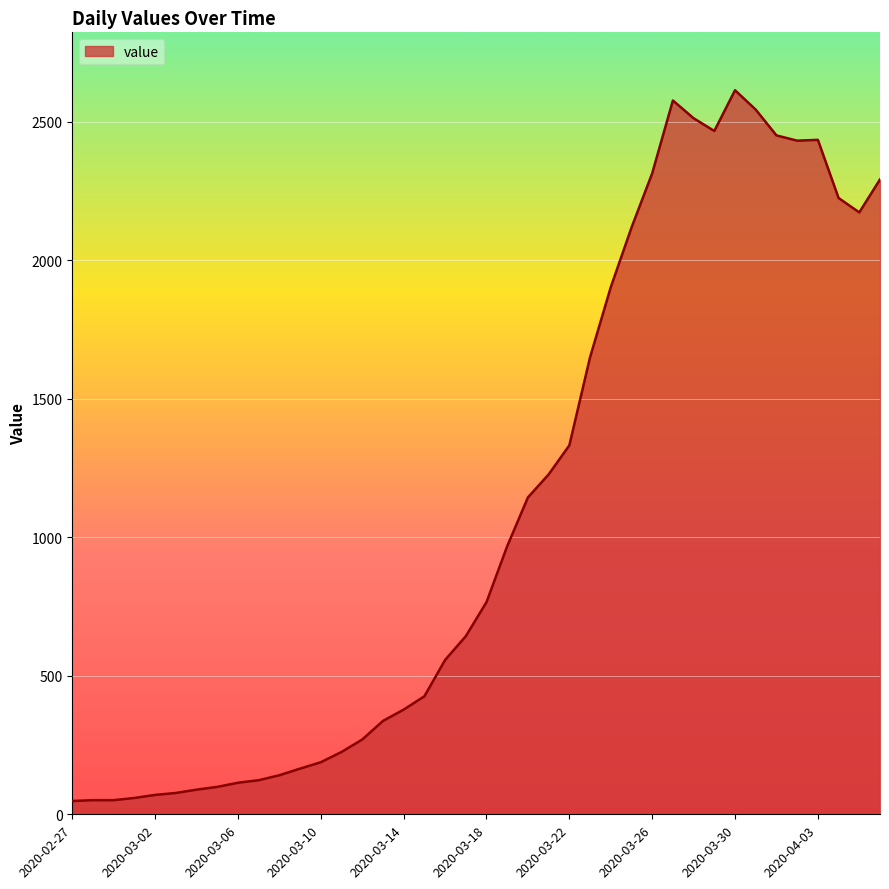

What is the greatest value displayed?

2614